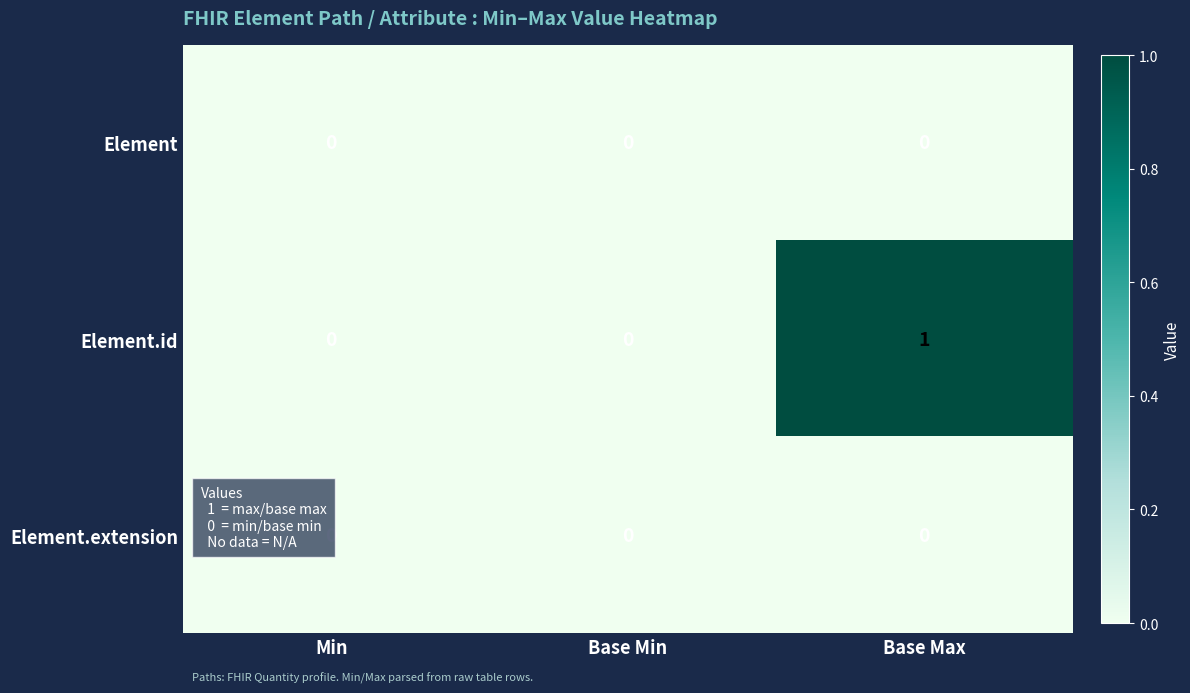

Between Base Min and Base Max, which series saw the biggest shift?

Element.id